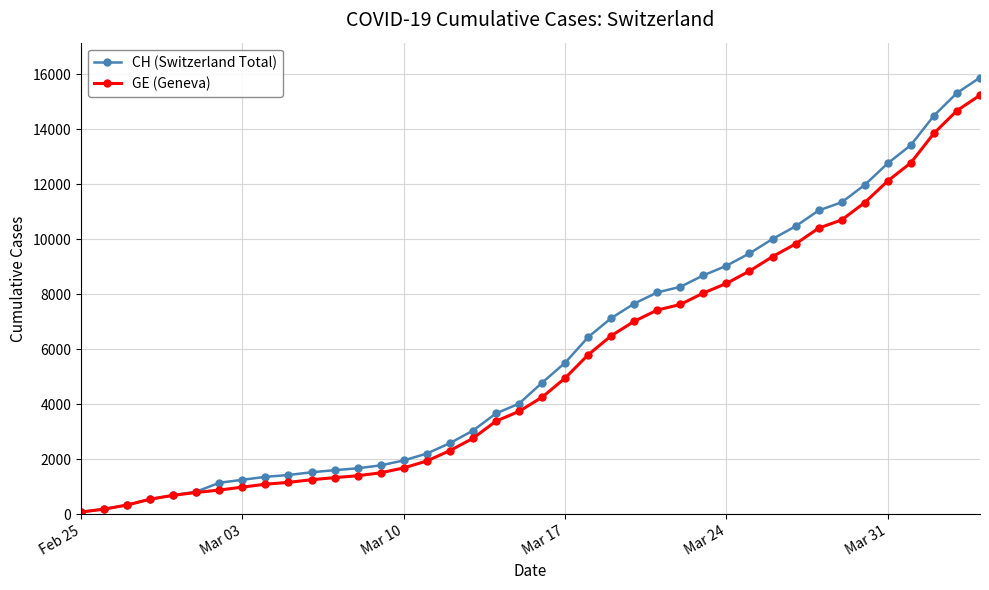

What is the maximum value for GE (Geneva)?

15233